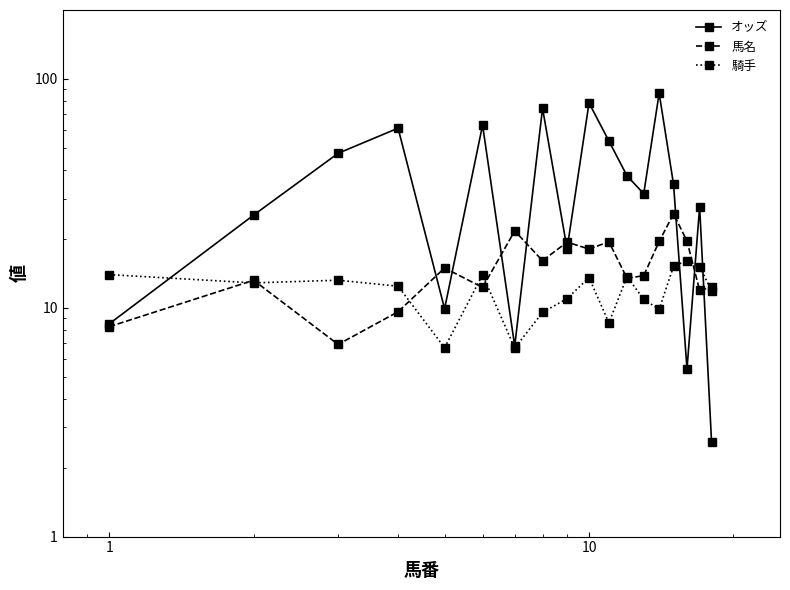

Where is the first local maximum for 騎手?

1